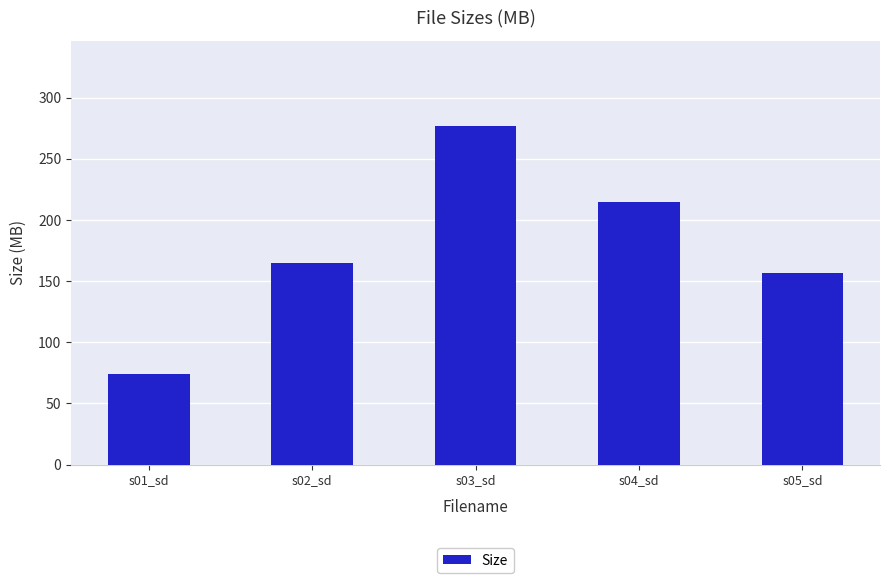

The chart shows a value of 282.3 at s04_sd. True or false?

False